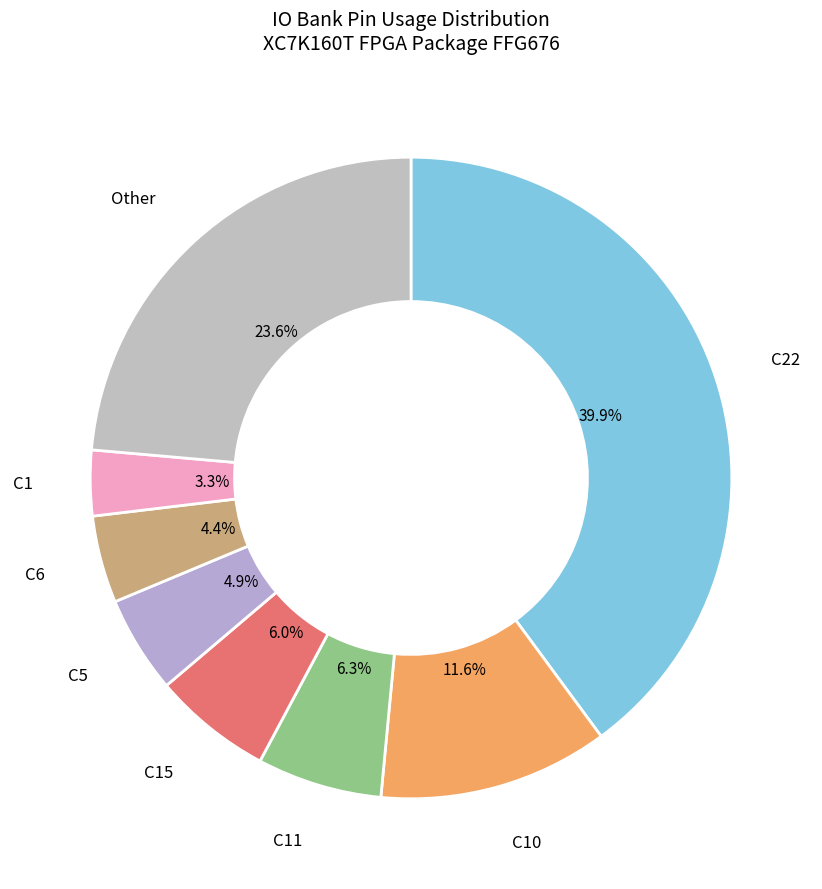

Combined, do C1 and C6 account for over 50%?

No